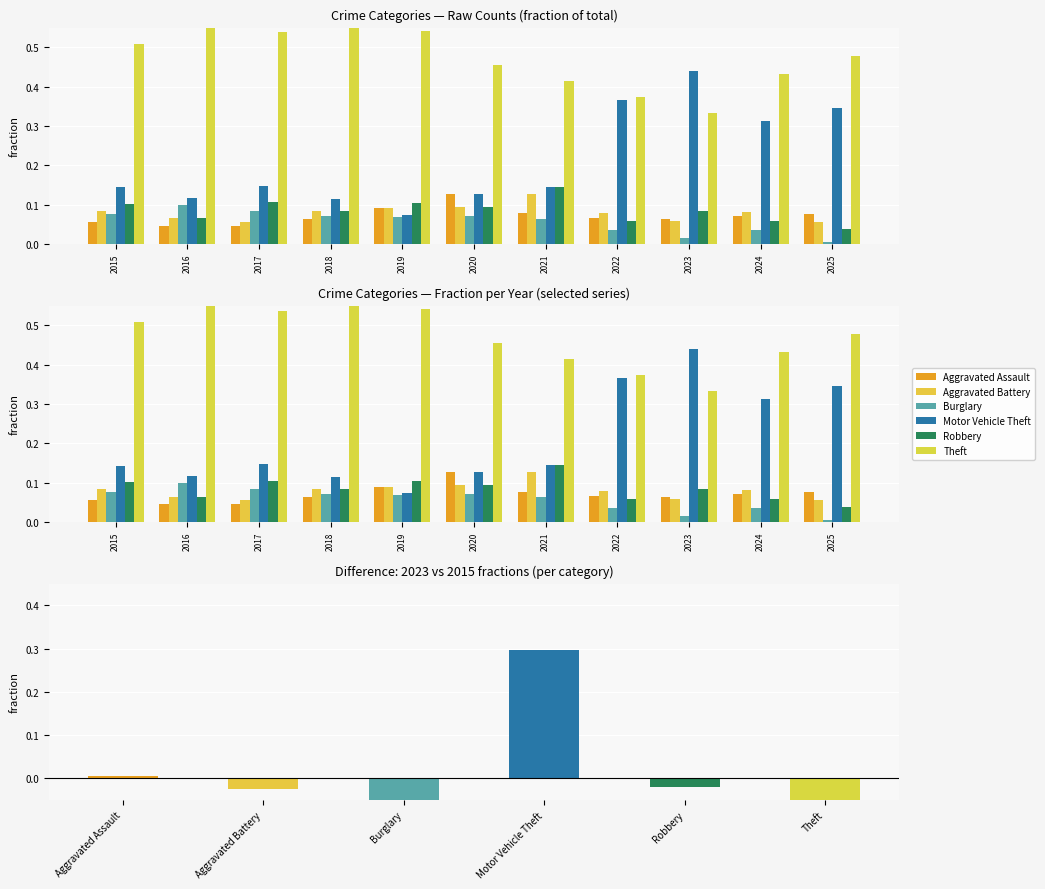

Which label corresponds to the largest value in the chart?

2016